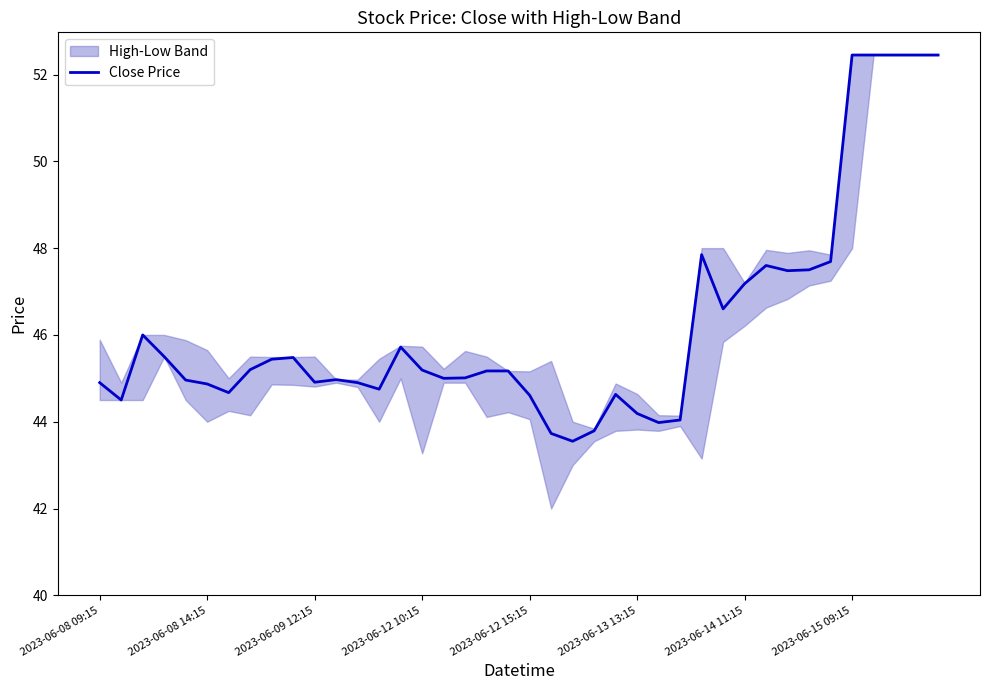

The value of Close Price at 2023-06-14 11:15 is 47.2. True or false?

True